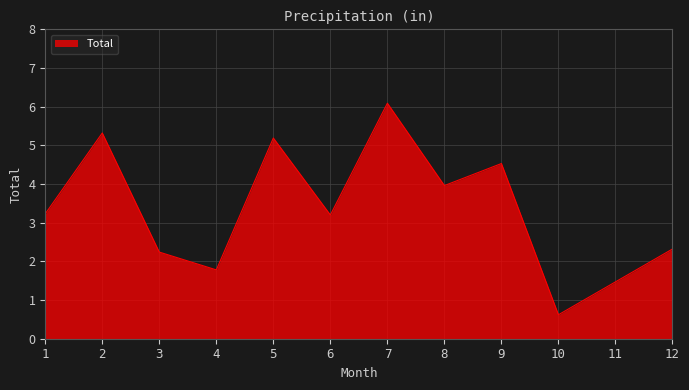

True or false: the data shows 0.6 at 4.

False